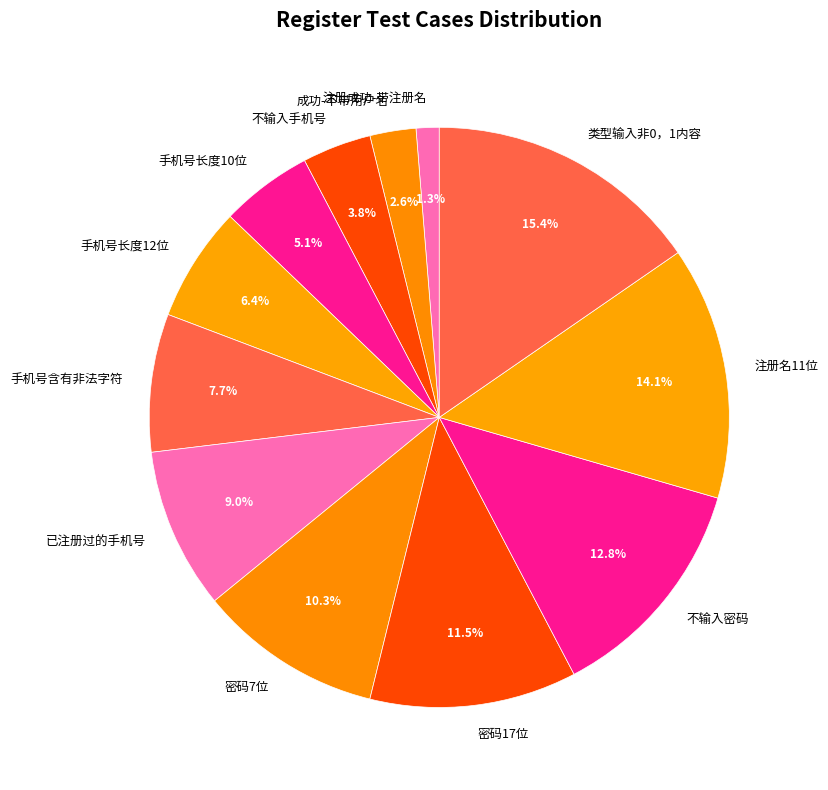

True or false: 成功-不带用户名 accounts for 10% of the total.

False